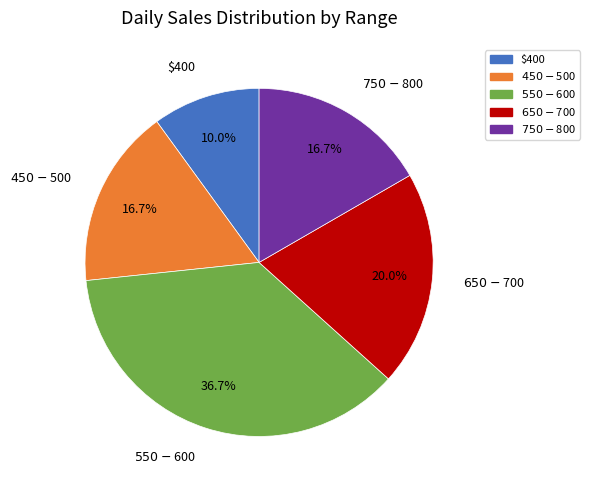

How many slices are in this pie chart?

5